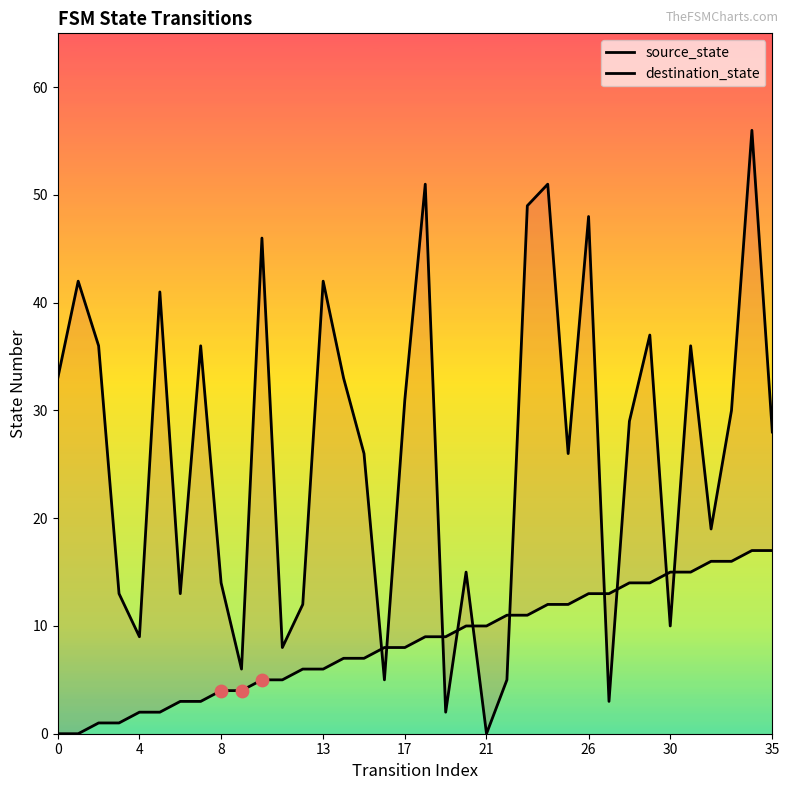

What is the total value across all series at 33?

46